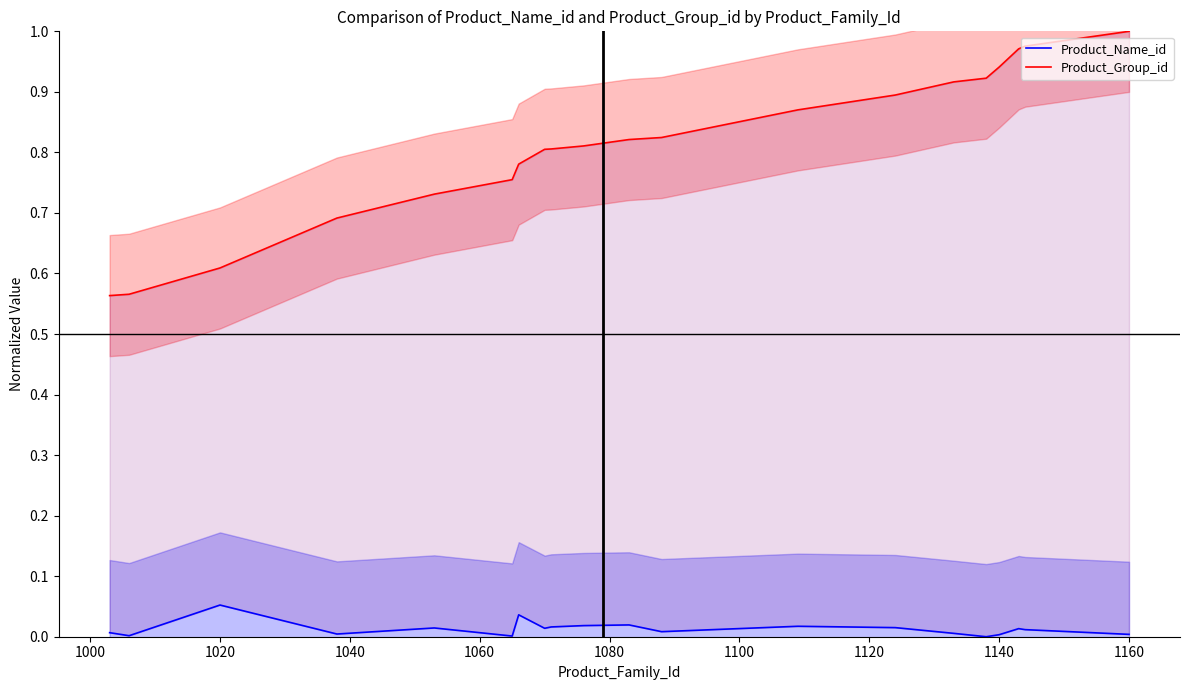

Read the Product_Group_id value at 1020.

0.6